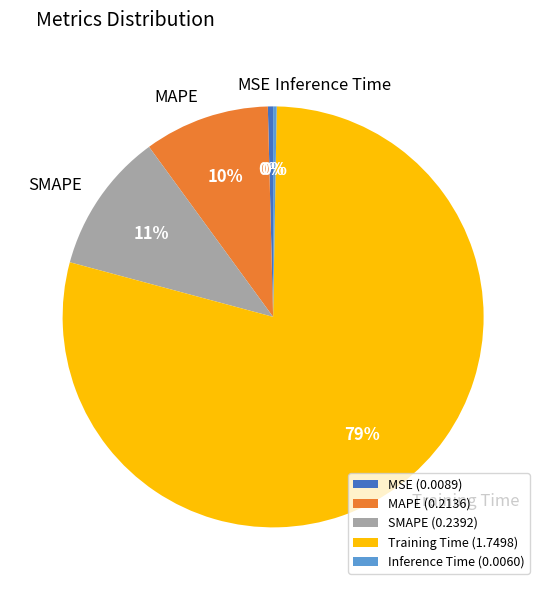

Which has a higher value, MAPE or Training Time?

Training Time